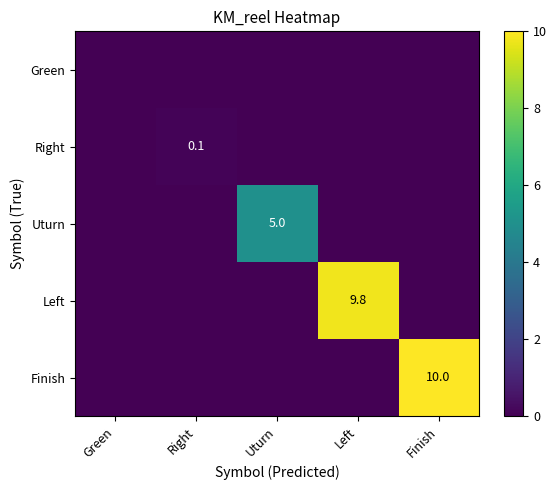

Count the Uturn values in the range 0 to 1.

4